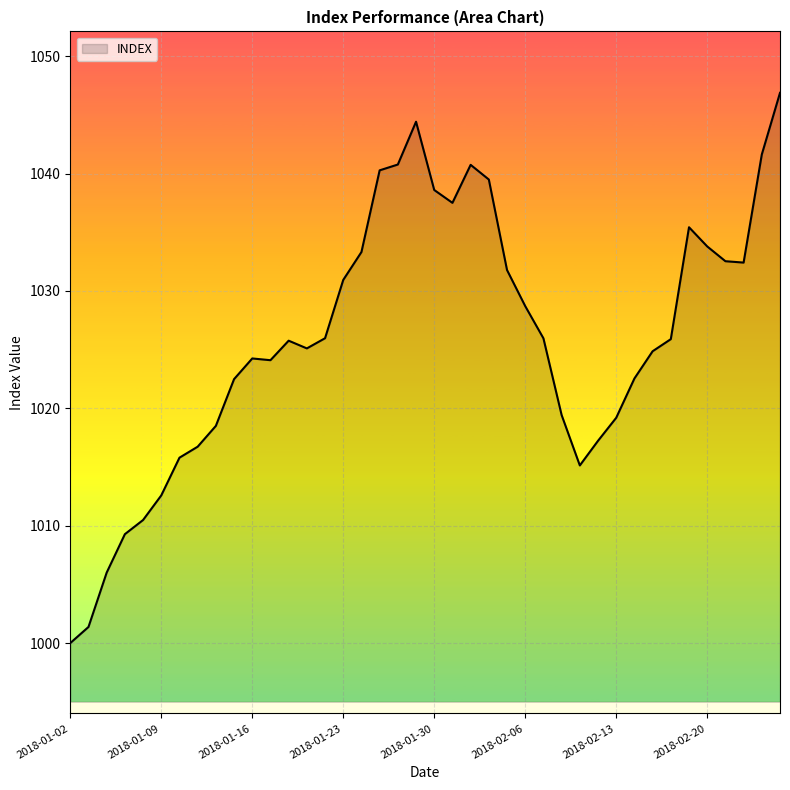

What is the difference between the maximum and minimum values?

46.9